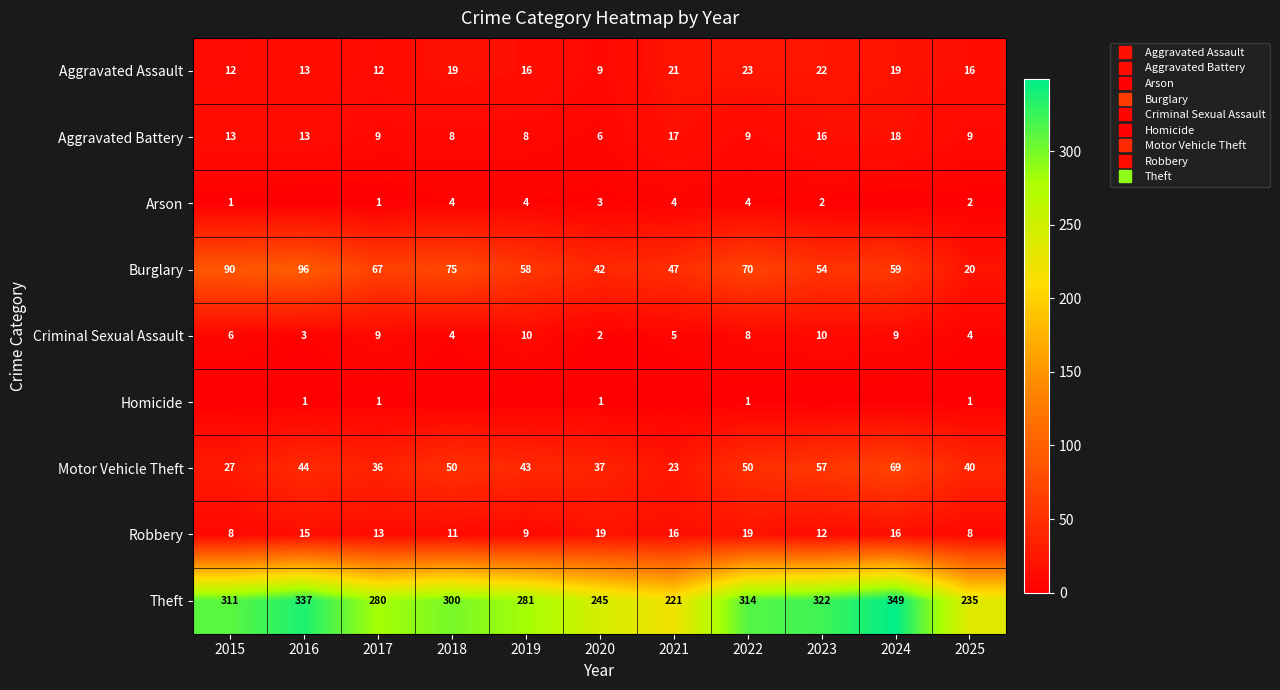

Where does the Arson series first go above 2?

2018